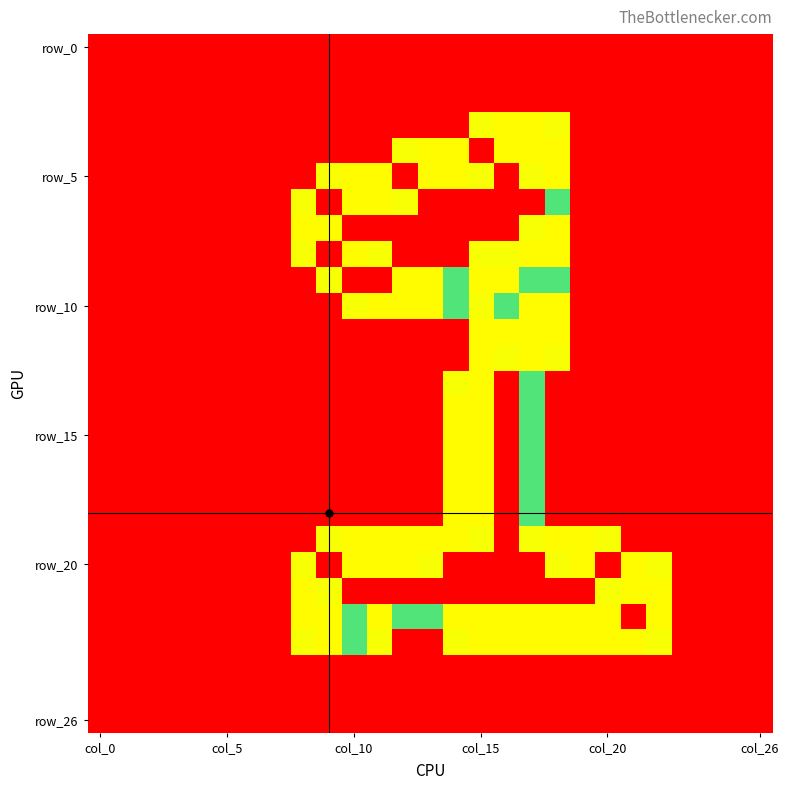

What is the maximum value shown in the chart?

2.0